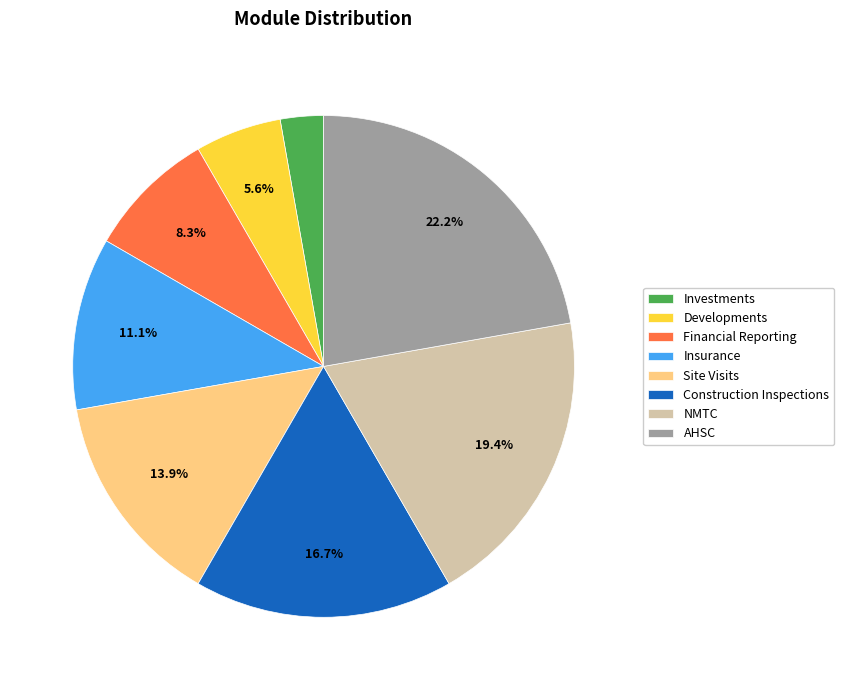

How much of the chart is everything except AHSC?

77.8%